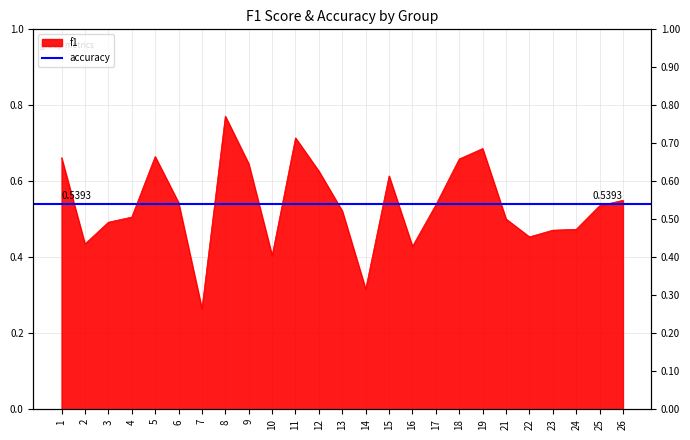

At which category does the data reach its first local peak?

5